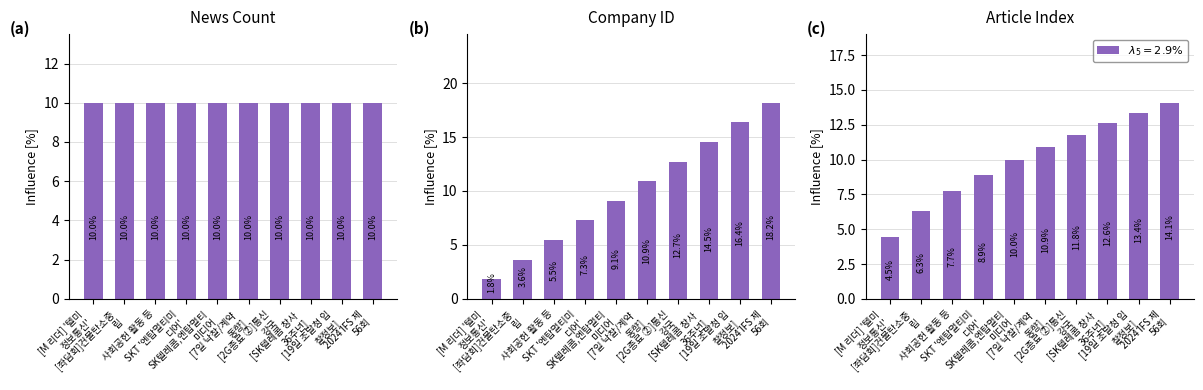

Read the value at [M 리더] '텔미
정보통신'.

4.5